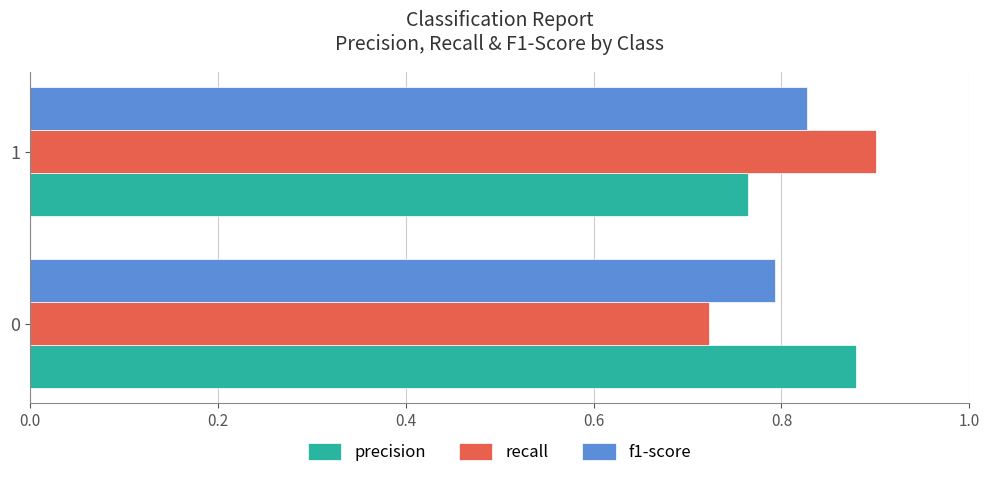

The value of precision at 1 is 0.5. True or false?

False